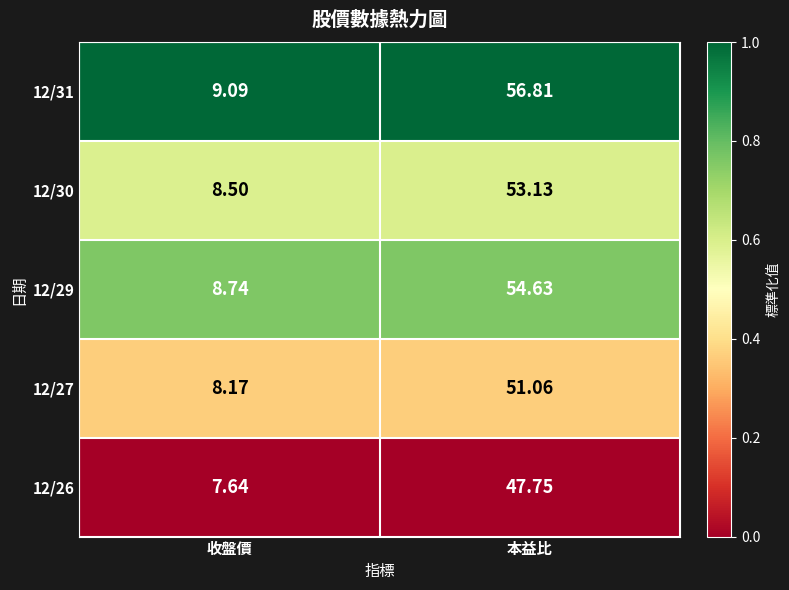

At which label does 12/29 reach its peak?

本益比